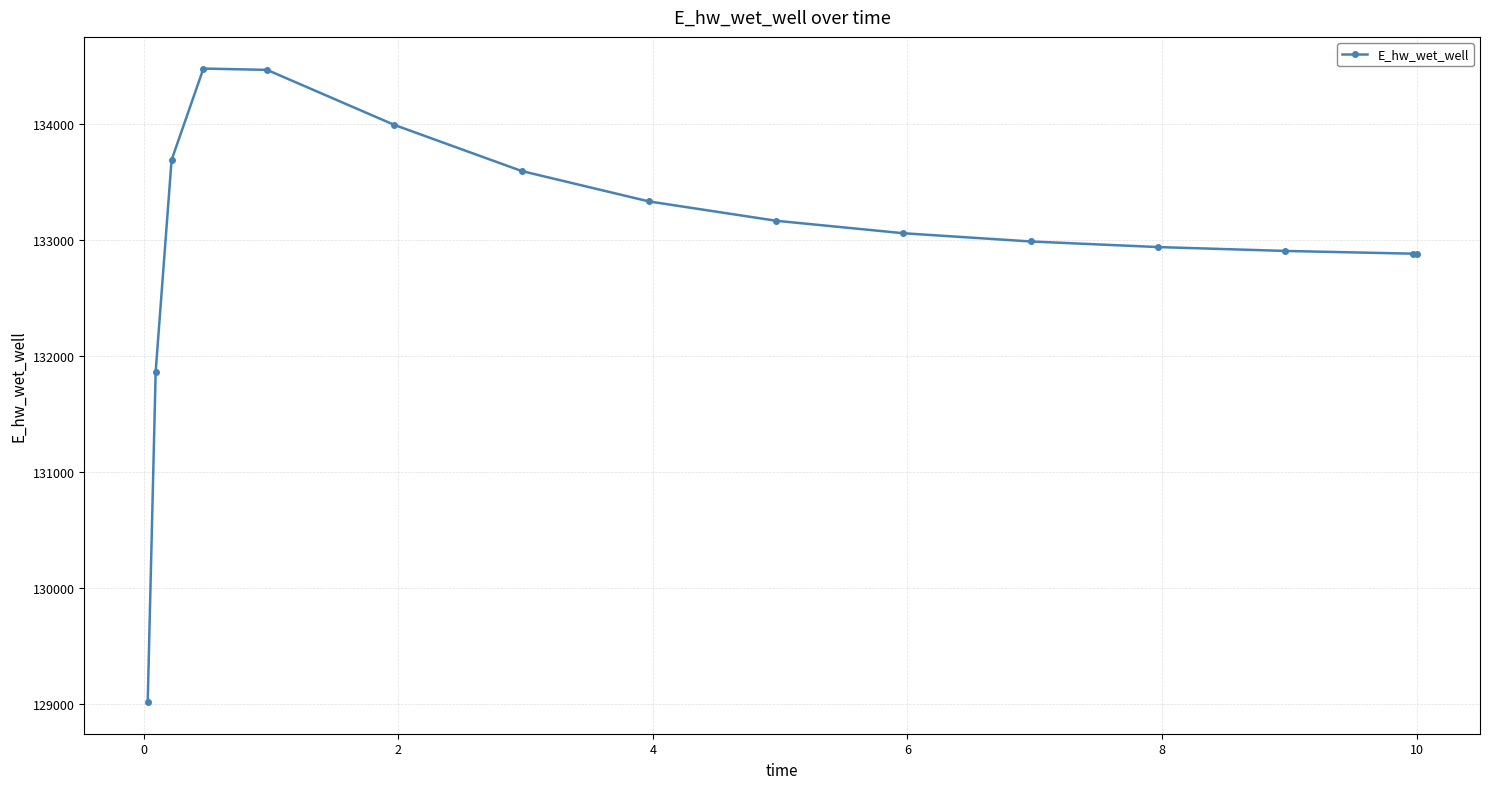

What is the minimum value shown in the chart?

129015.3